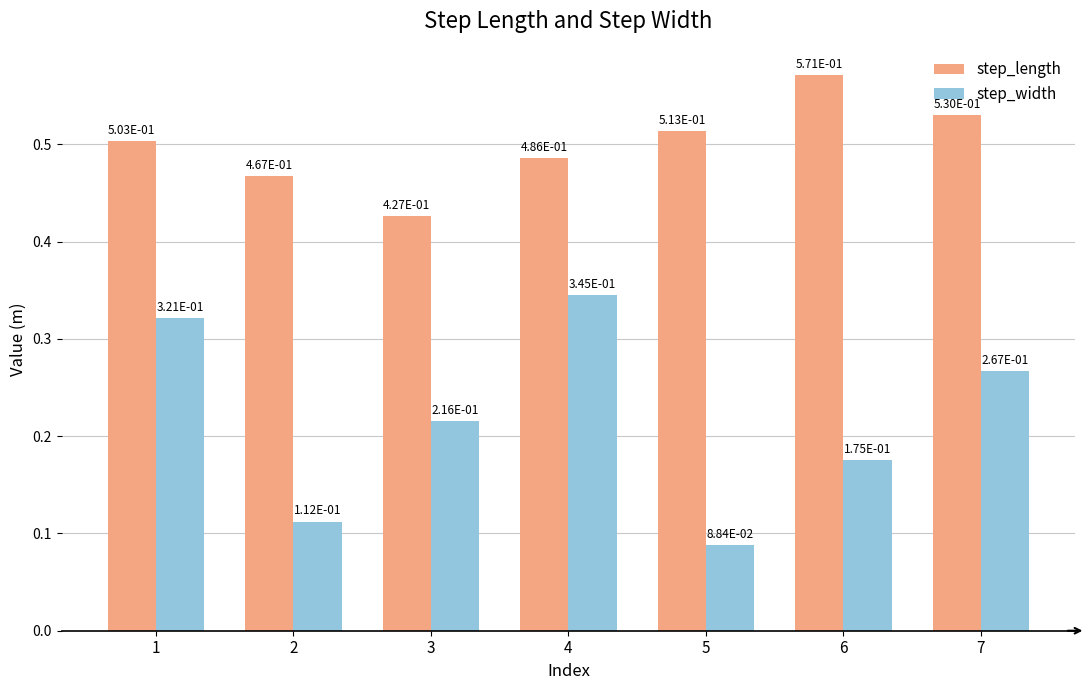

At which category does the chart reach its peak across all series?

6